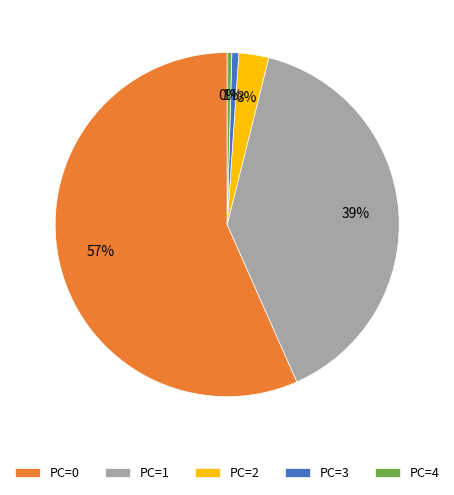

To the nearest percent, what percentage of the pie is PC=2?

3%